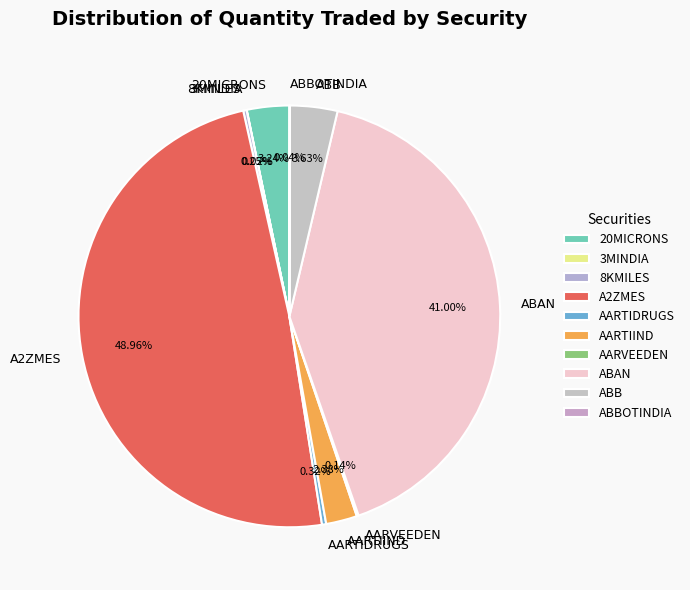

To the nearest percent, what is the difference between the largest and smallest slice percentages?

49%